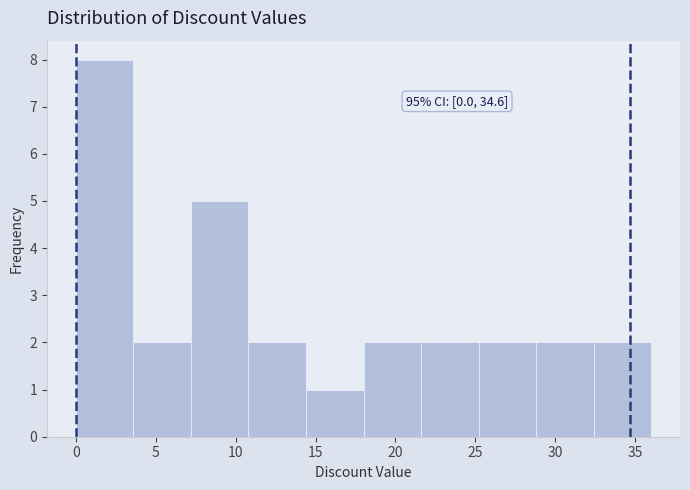

Over which range of the x-axis is the bar tallest?

0.0 to 3.6